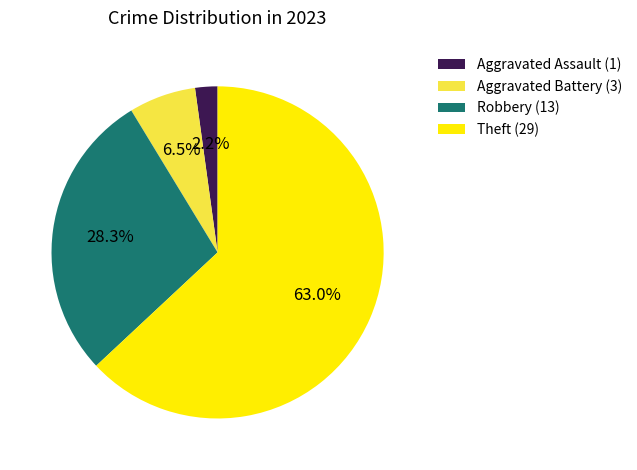

Does any single category account for the majority?

Yes